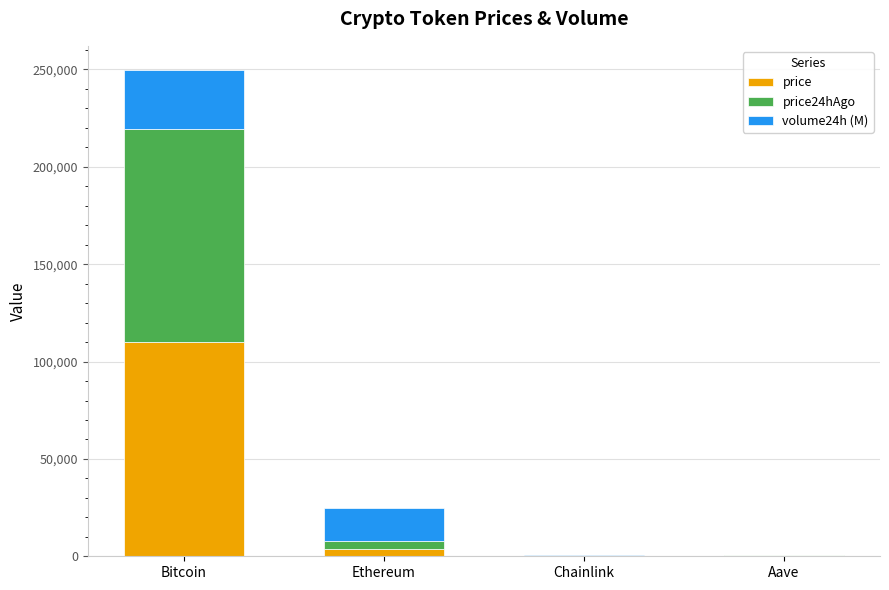

Where does the price series first go above 3869?

Bitcoin